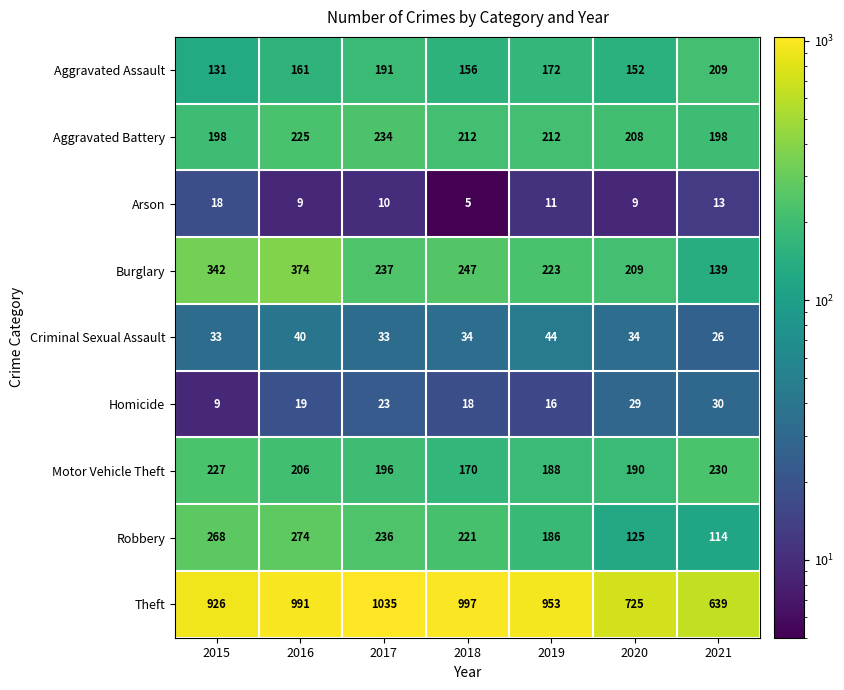

What is the difference between the maximum and second lowest values in the Criminal Sexual Assault series?

11